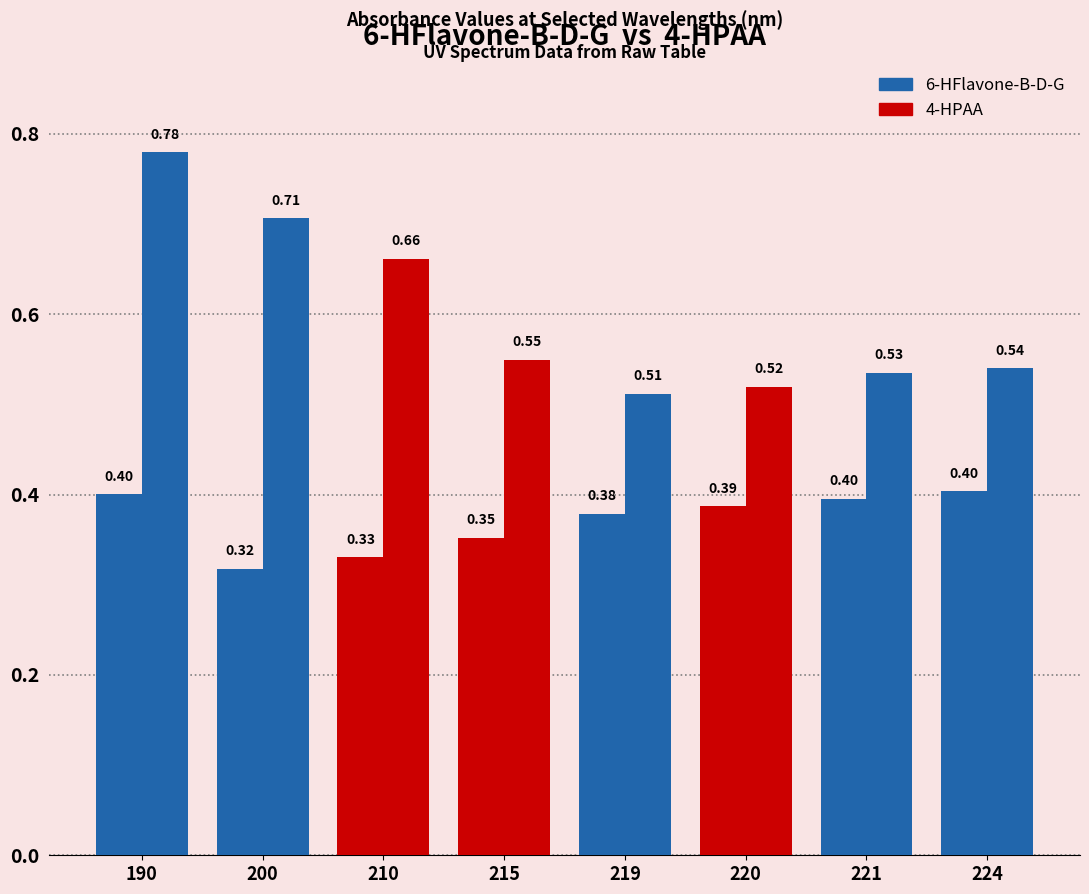

Is it true that 6-HFlavone-B-D-G equals 0.2 at 200?

False